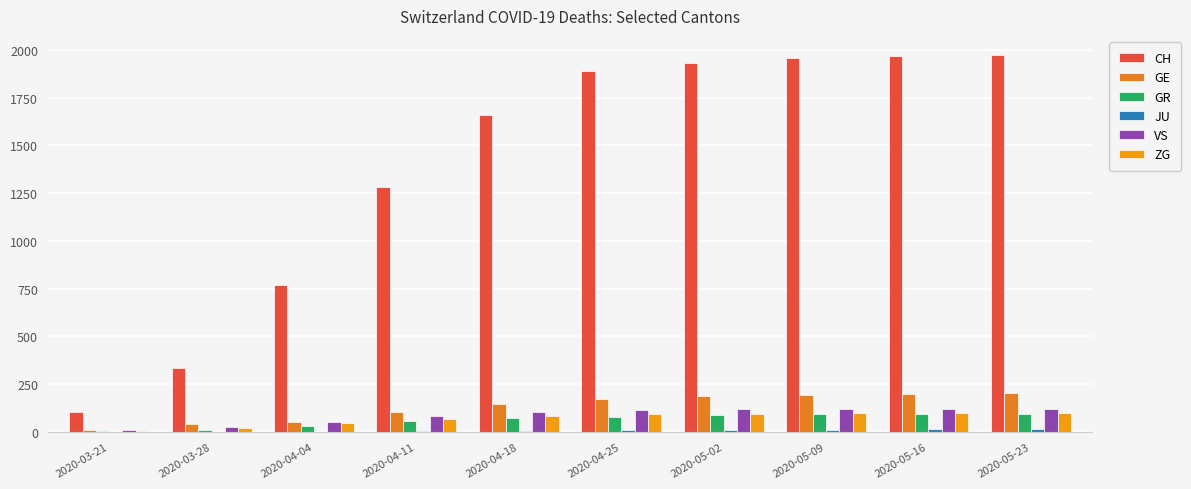

Which series has the largest range (max minus min)?

CH